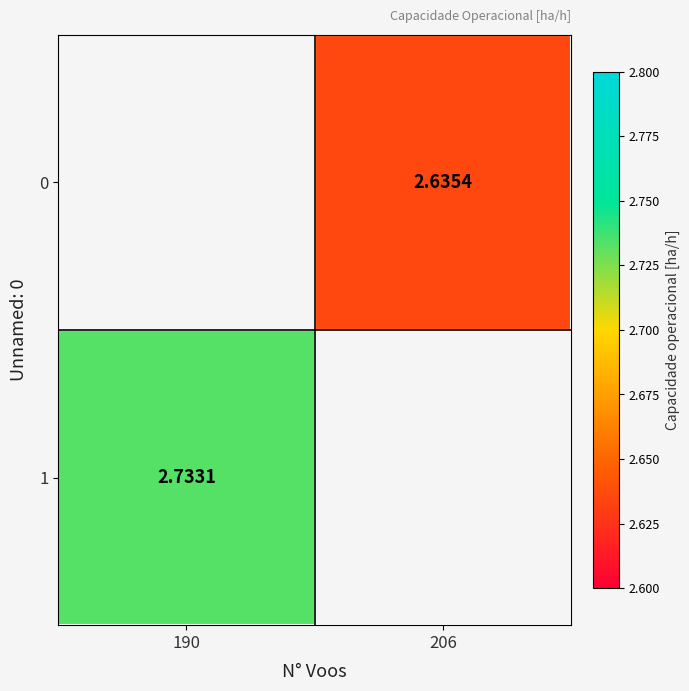

What value does the 1 series have at 190?

2.7